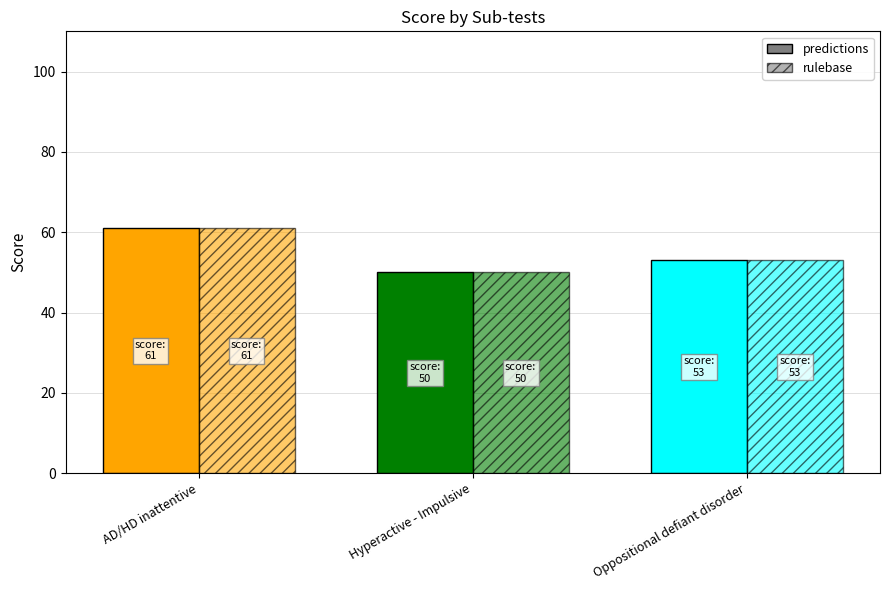

List the series in order of their peak value, lowest first.

predictions, rulebase